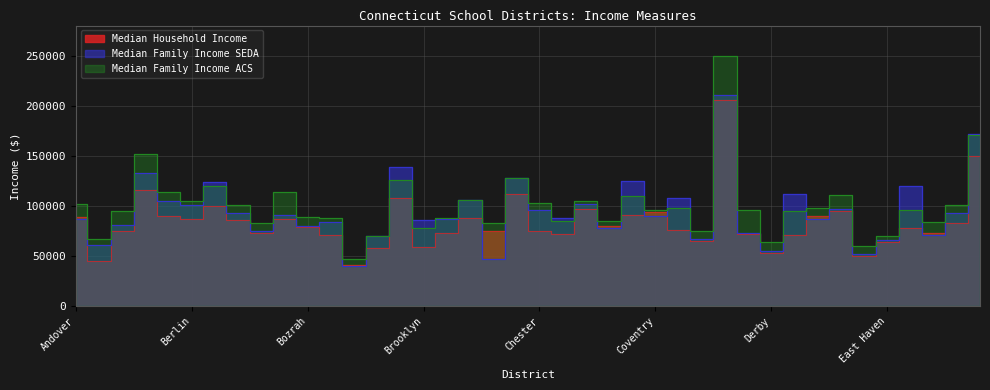

What is the difference between the Median Family Income ACS values at Berlin and Bloomfield?

21751